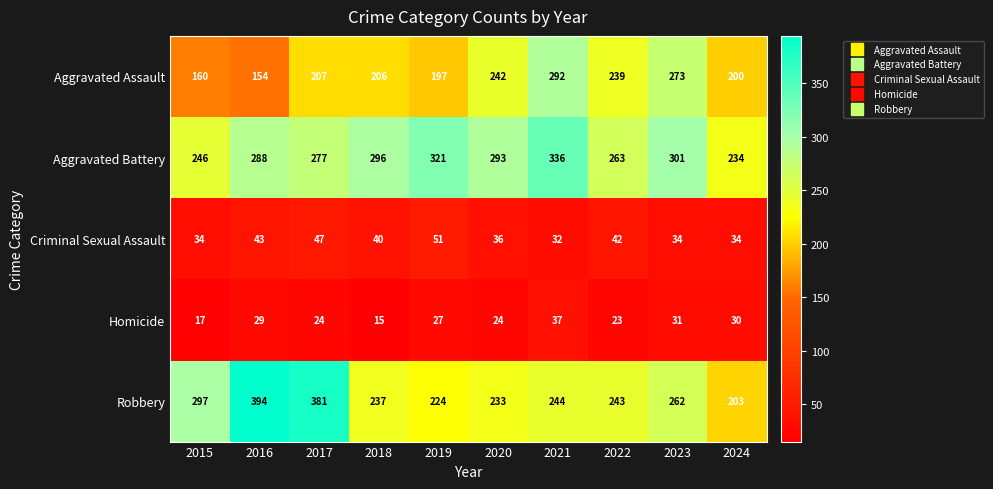

Which label corresponds to the smallest value in the chart?

2018